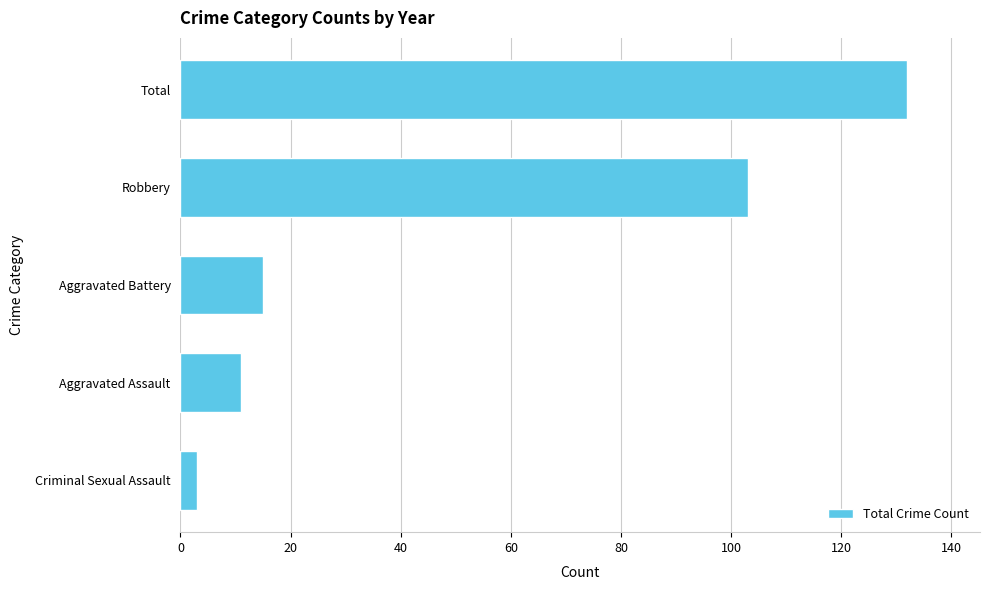

The chart shows a value of 3 at Criminal Sexual Assault. True or false?

True